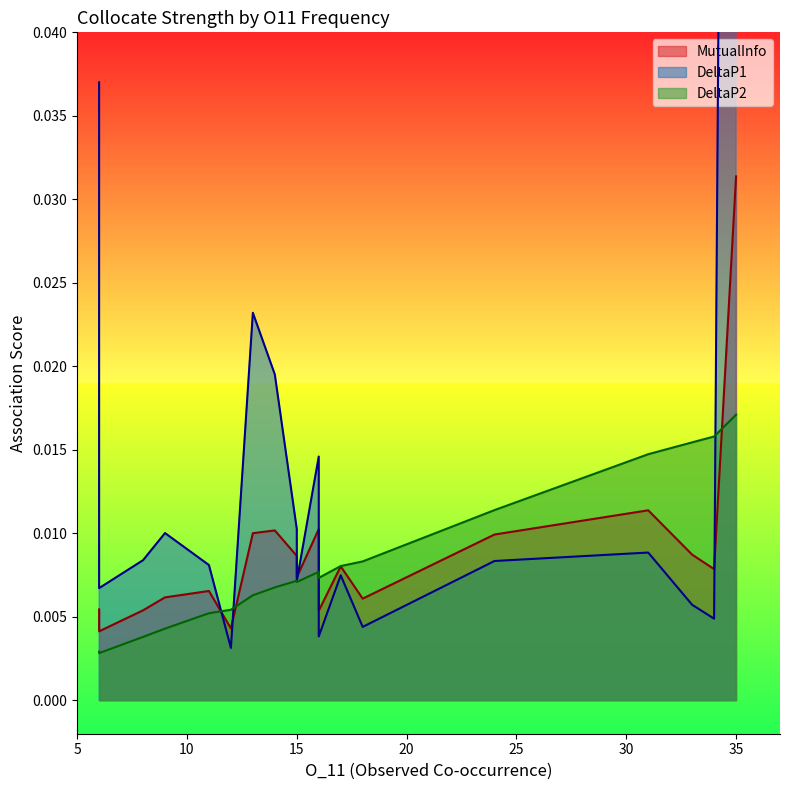

How many lines are shown in the chart?

3